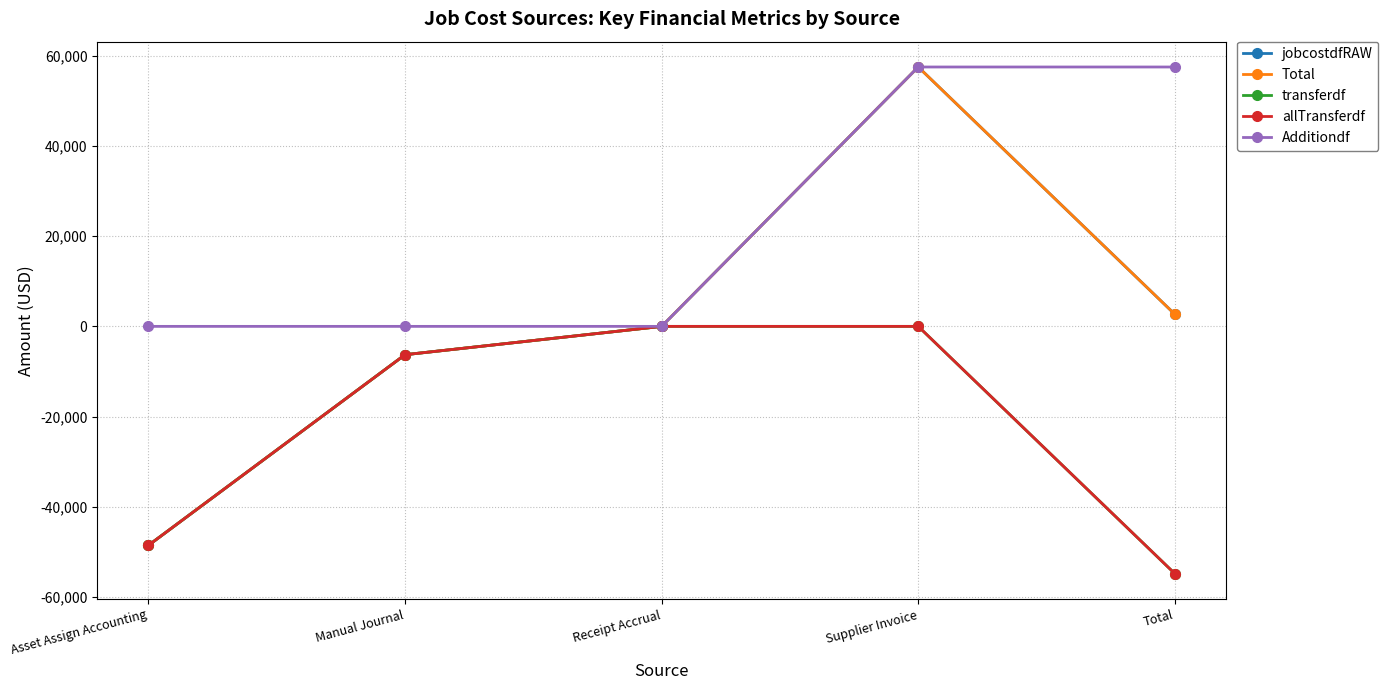

How many lines are shown in the chart?

5